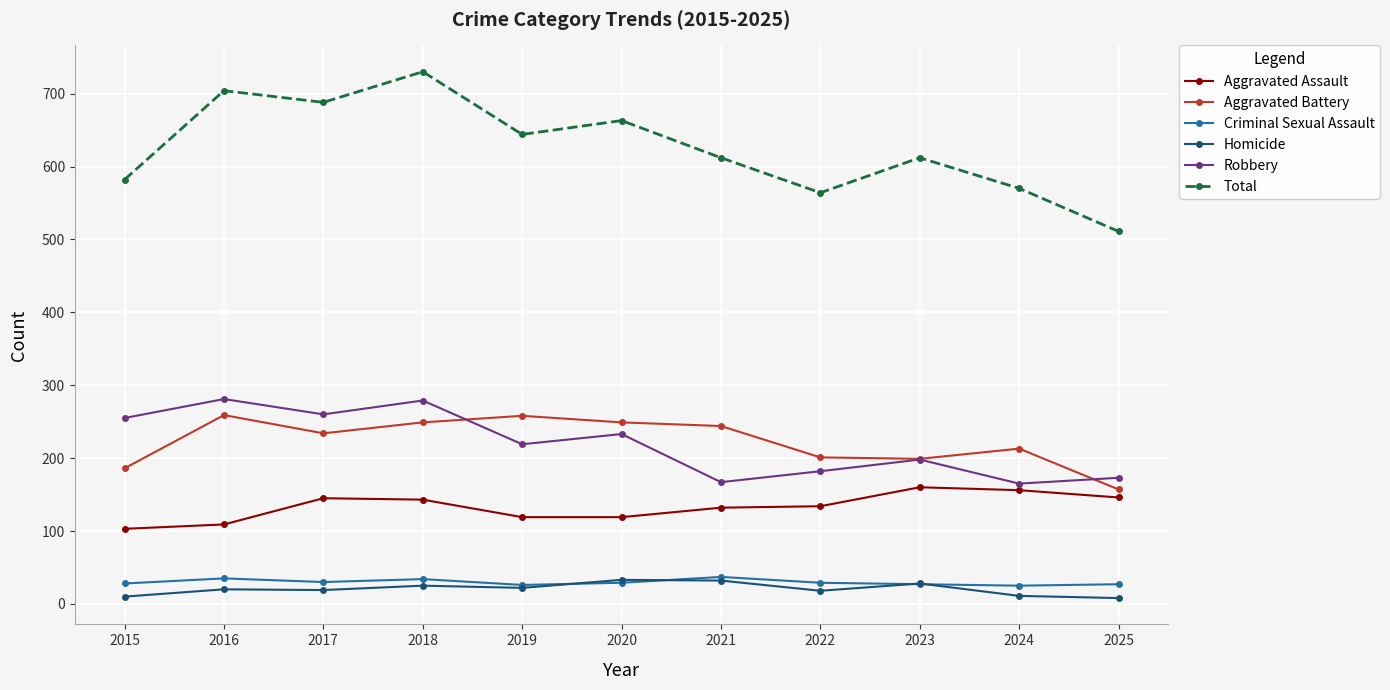

Count the number of categories in the chart.

11